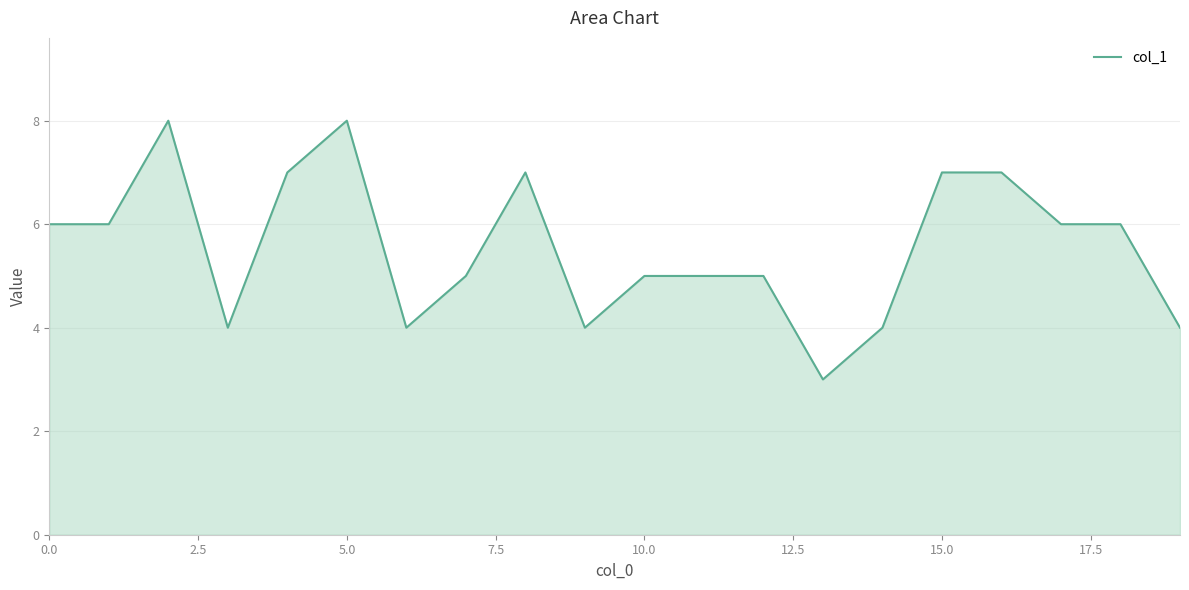

What is the difference between the maximum and minimum values?

5